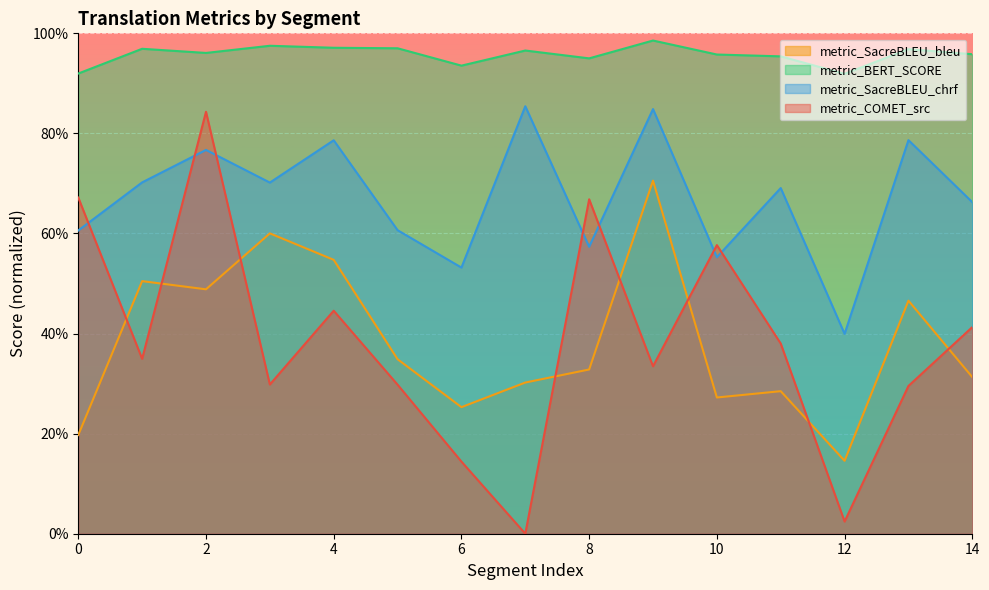

How many series are shown in this chart?

4